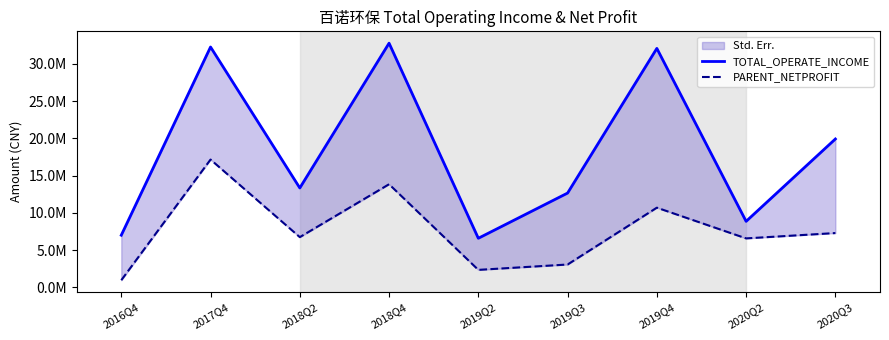

Which category has the lowest value in the PARENT_NETPROFIT series?

2016Q4